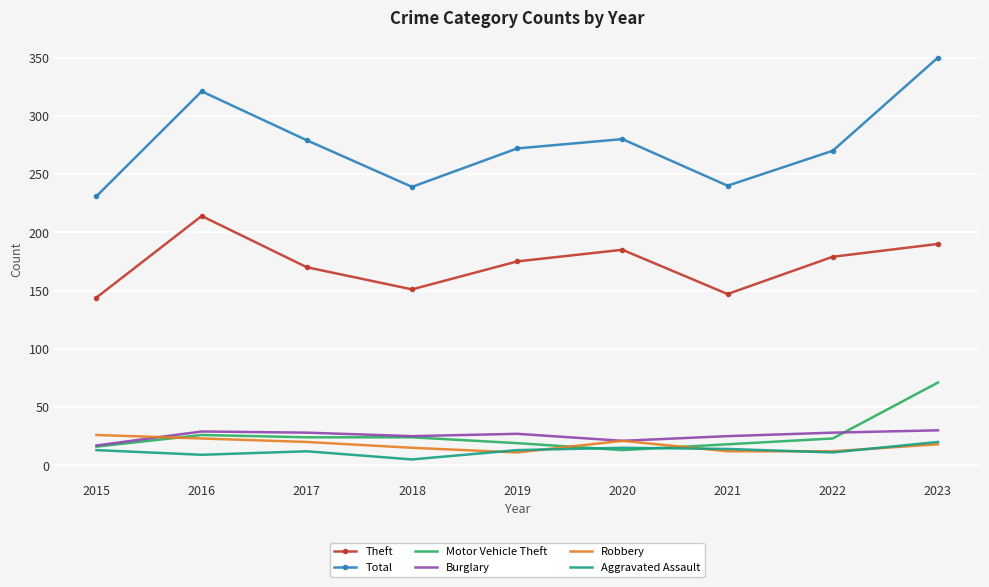

The value of Burglary at 2021 is 9. True or false?

False